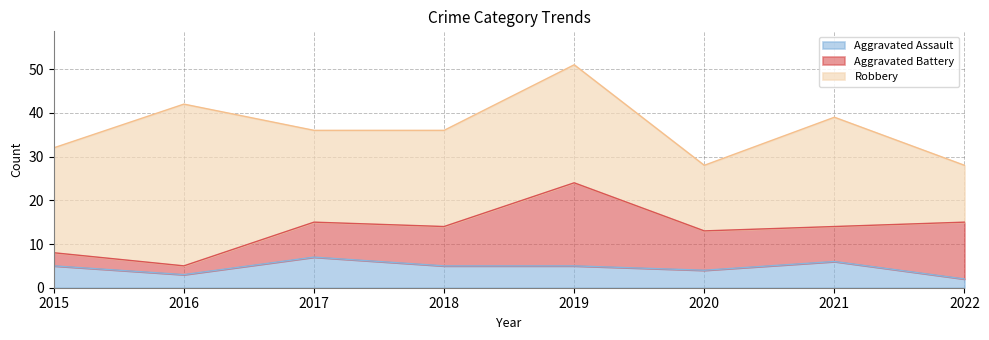

What is the greatest value displayed?

37